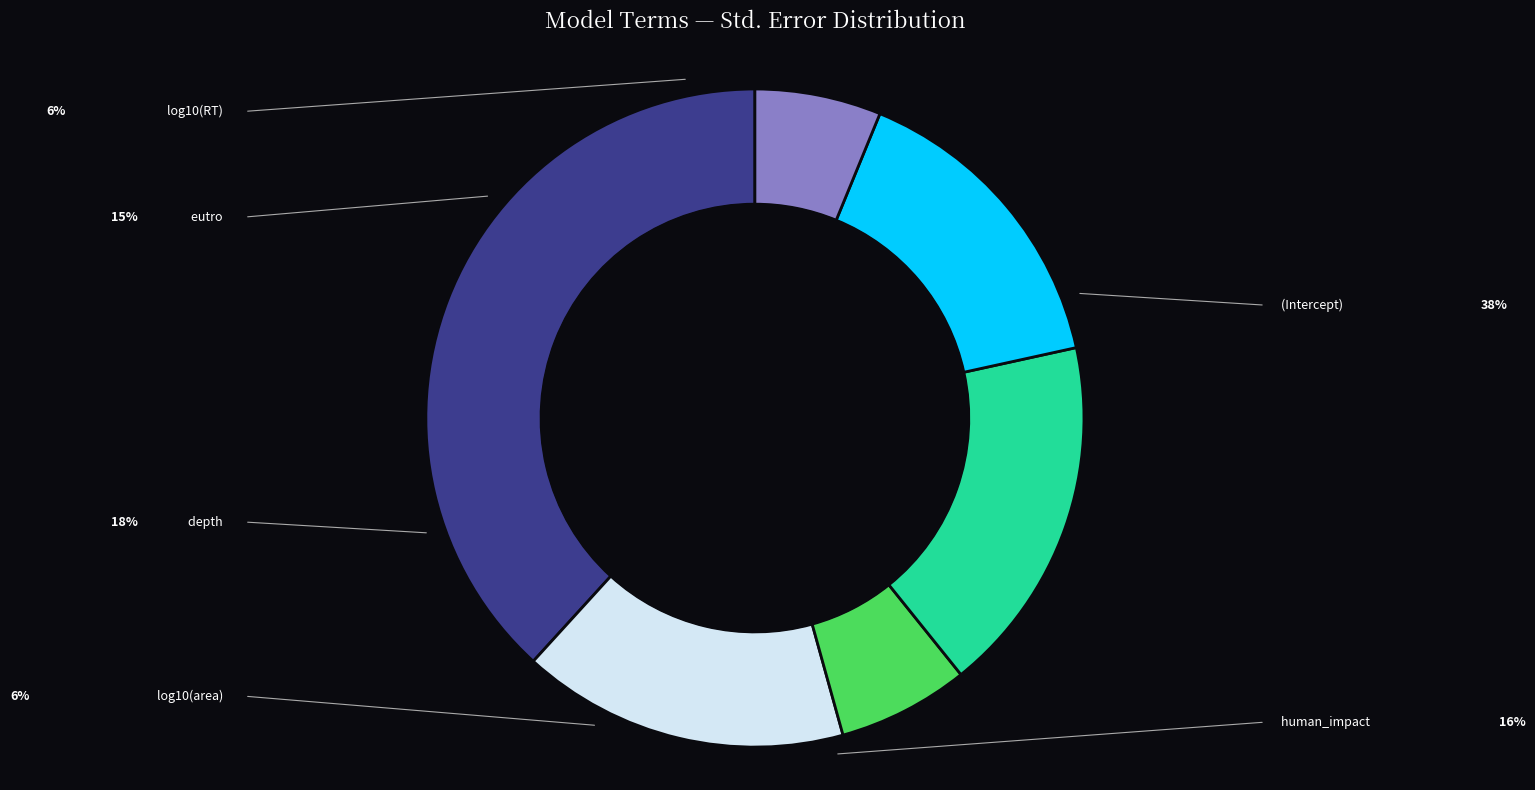

Is there any slice that represents more than half of the pie?

No